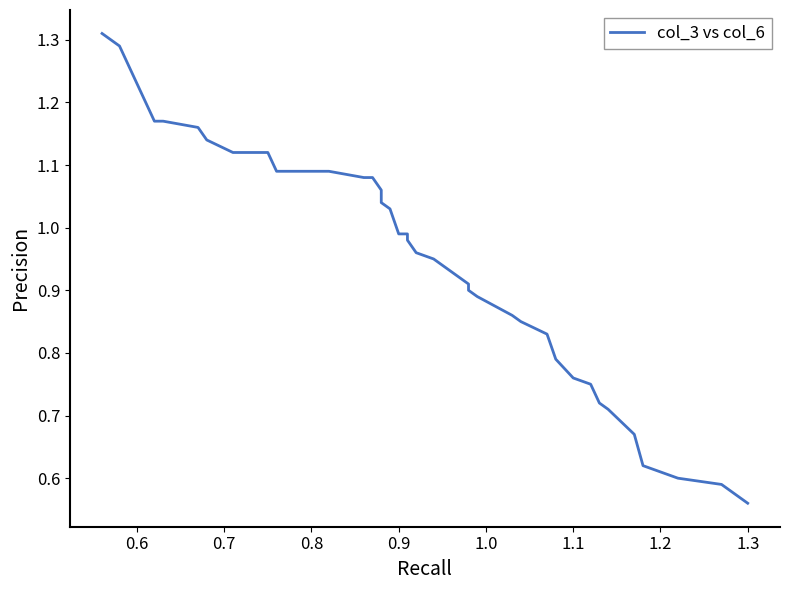

What is the greatest value displayed?

1.3